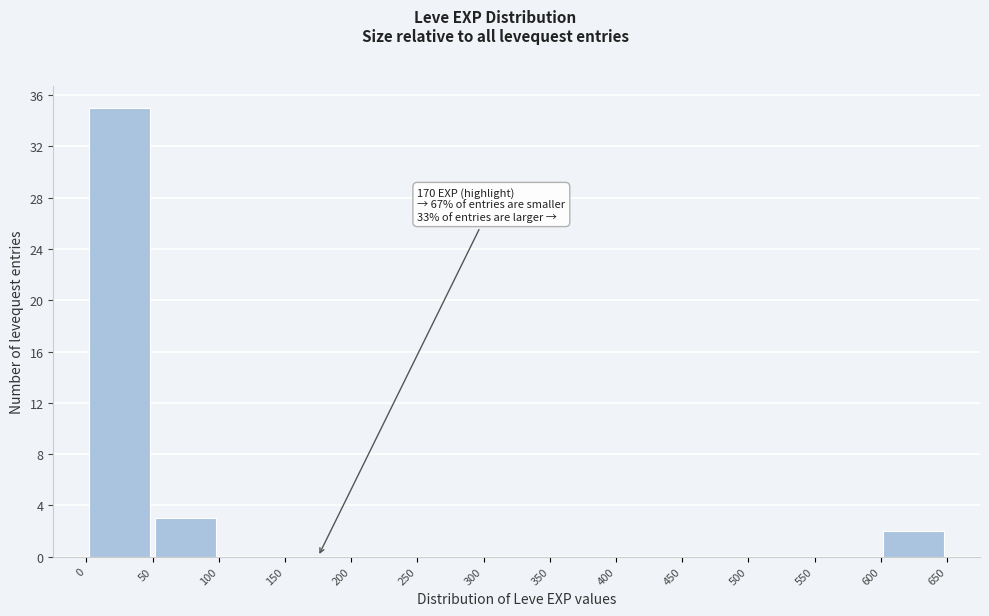

Over which range of the x-axis is the bar tallest?

0 to 50